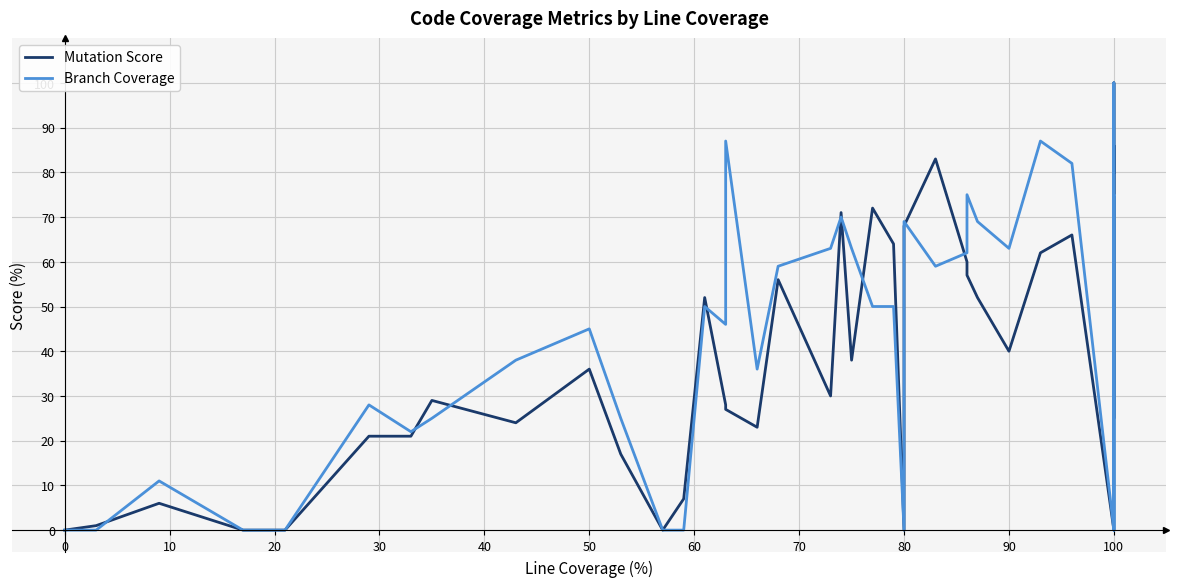

How many positive values does the Branch Coverage series have?

28